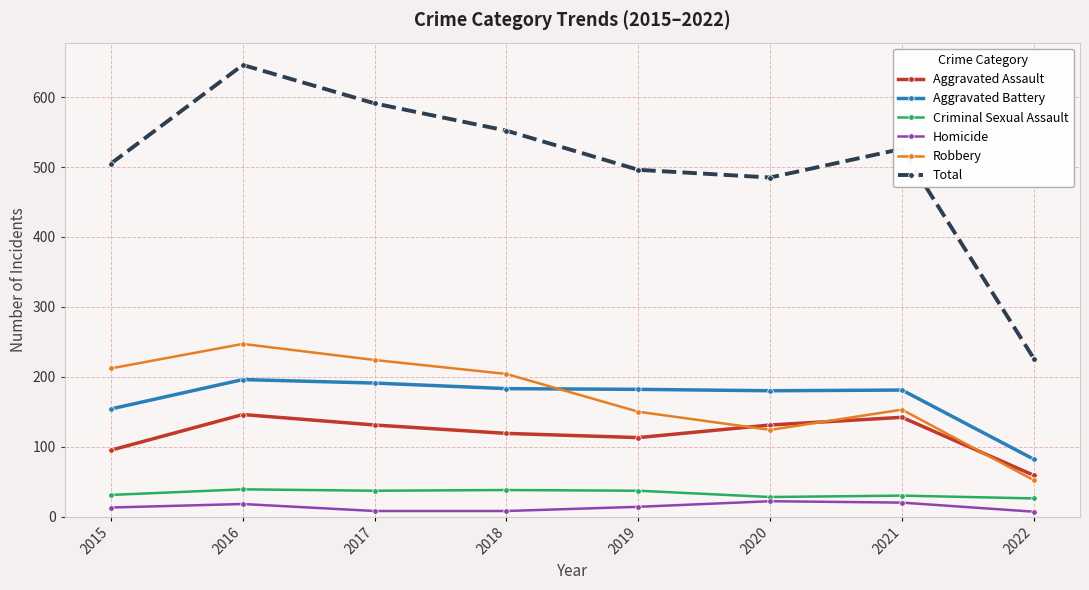

The Total series shows 226 at 2022. True or false?

True